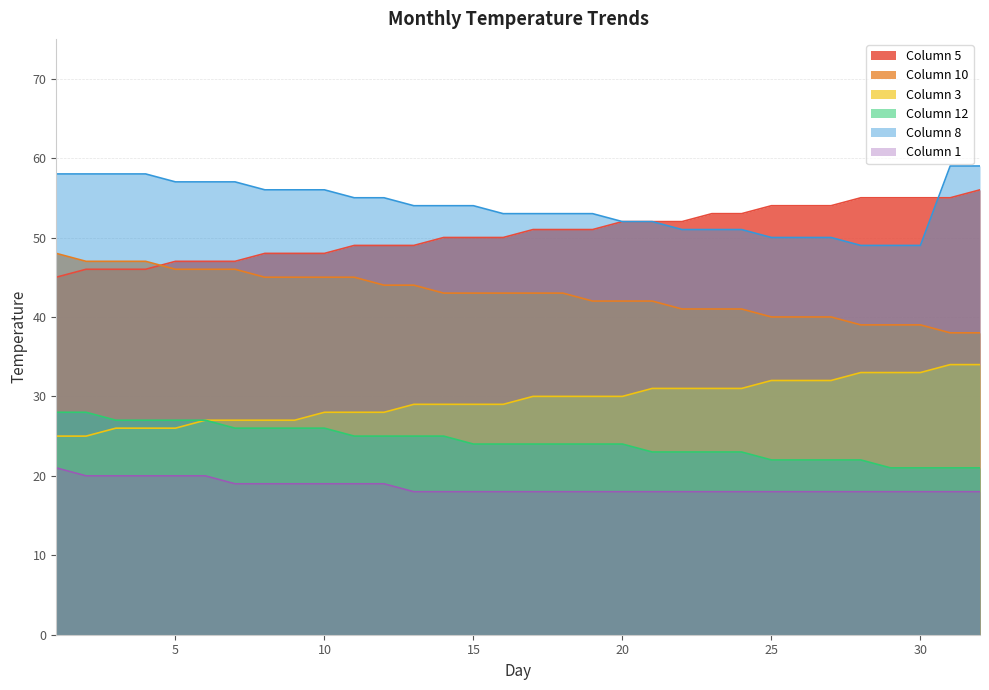

Which series has the widest spread of values?

col_5